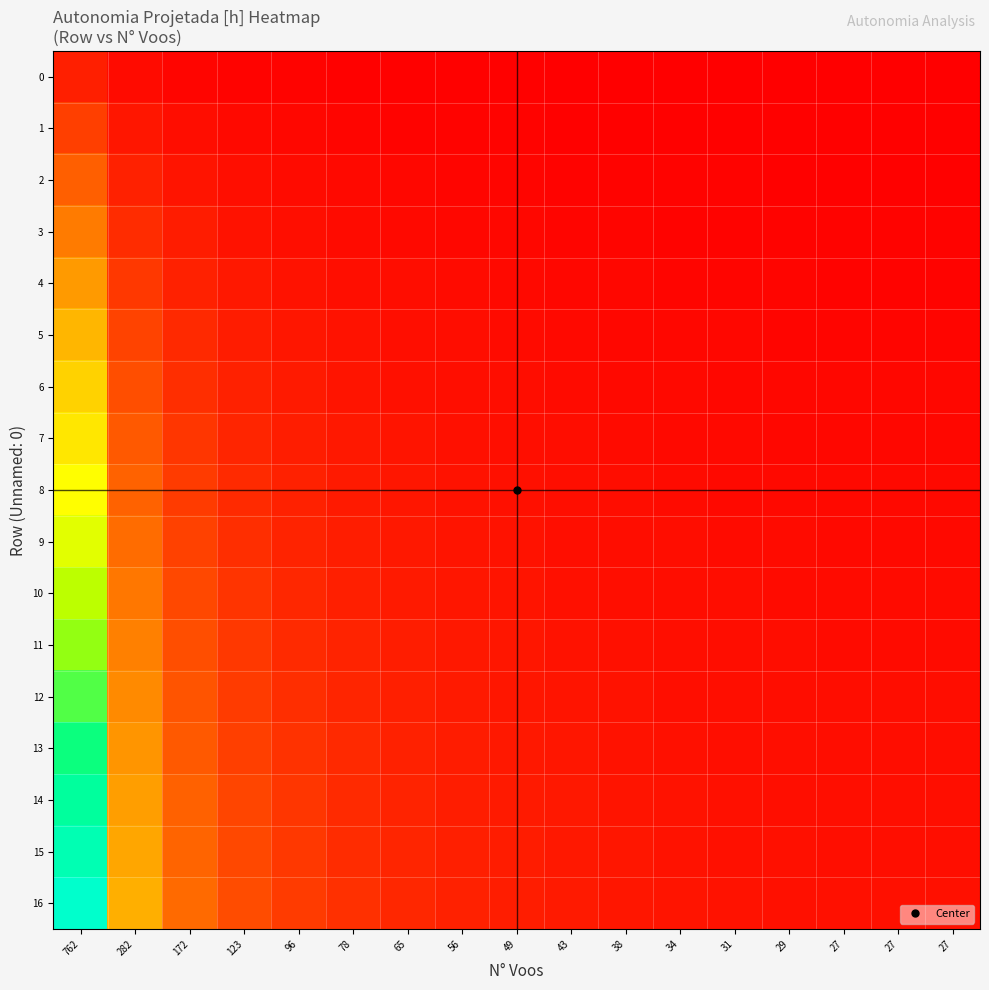

Between 123 and 78, which series saw the biggest shift?

16